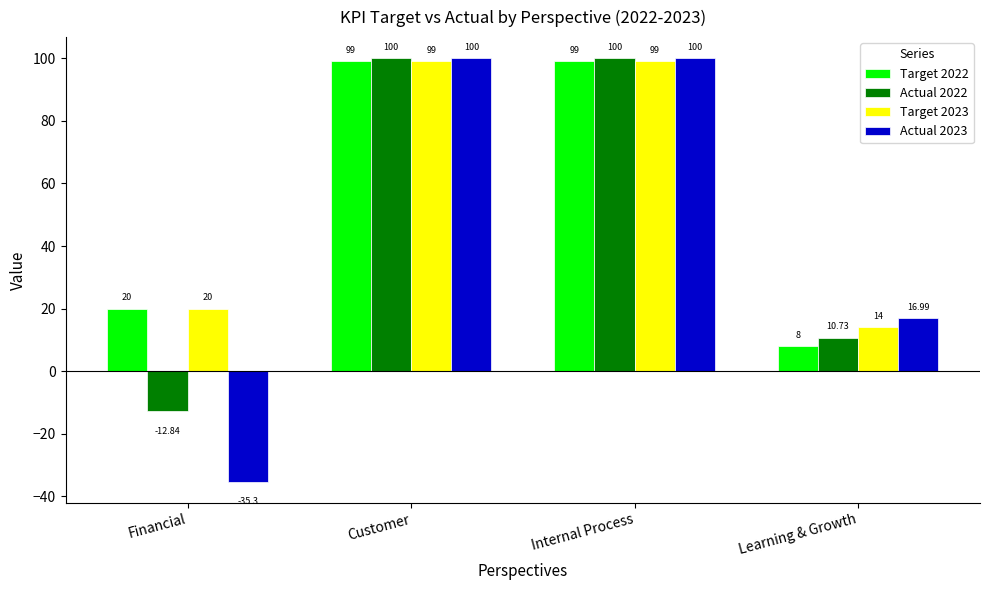

How many values in Actual 2022 are above zero?

3